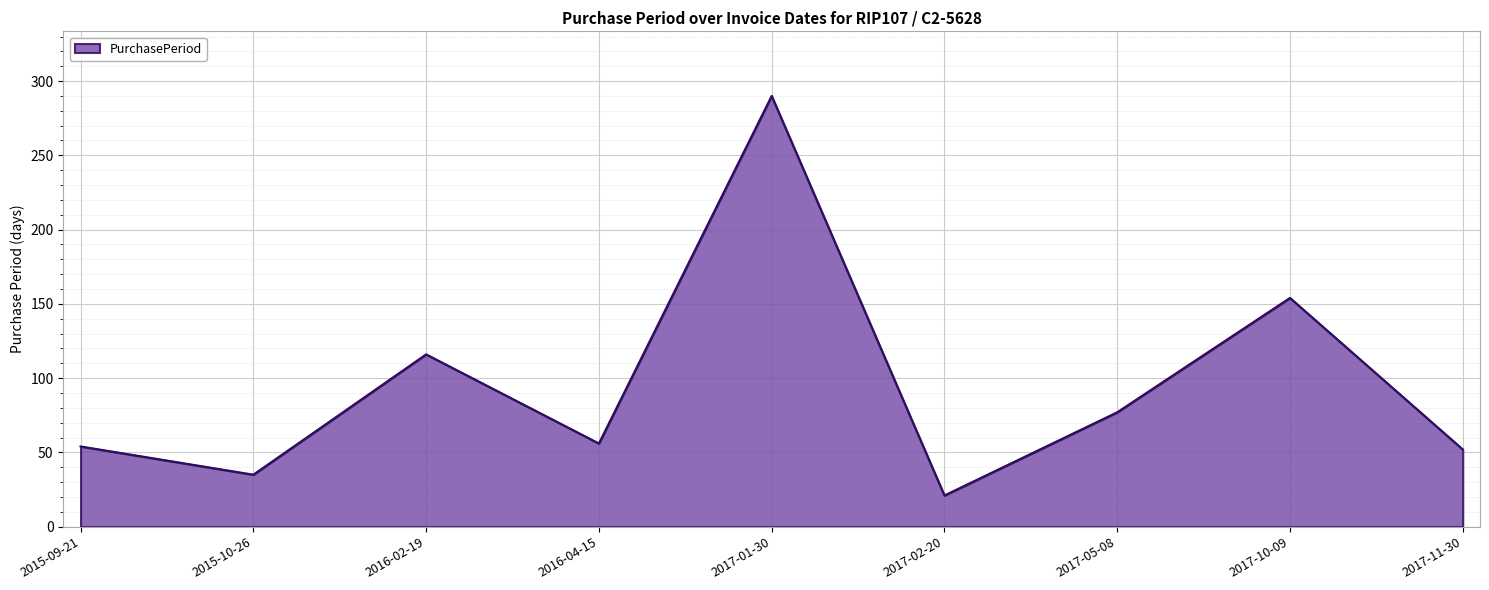

Is it true that the value at 2017-01-30 is 290?

True